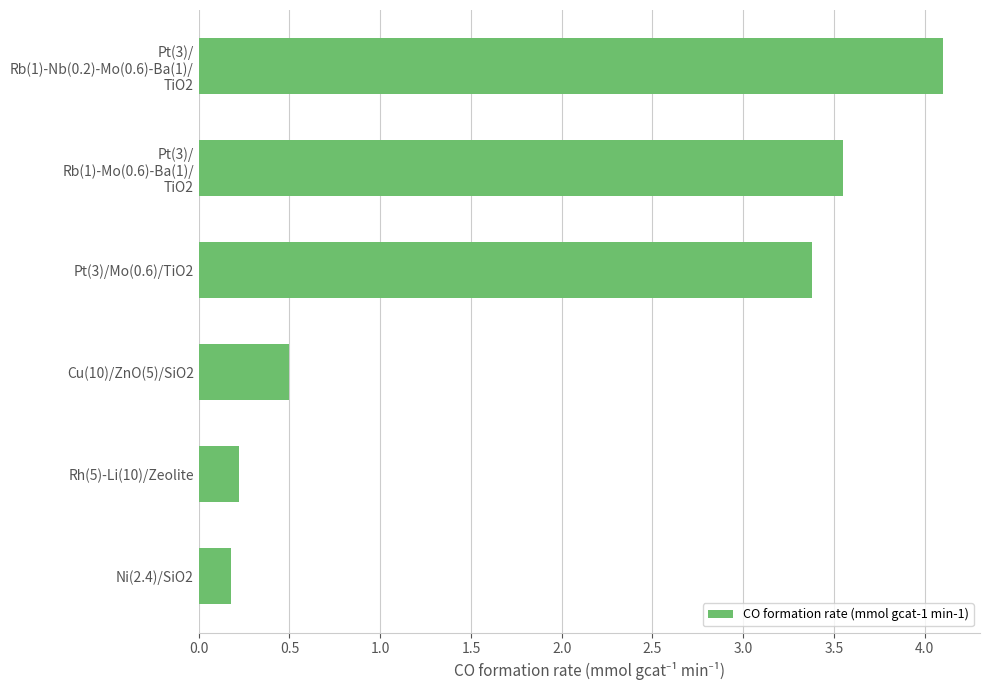

What is the change in value from Pt(3)/Mo(0.6)/TiO2 to Rh(5)-Li(10)/Zeolite?

-3.2